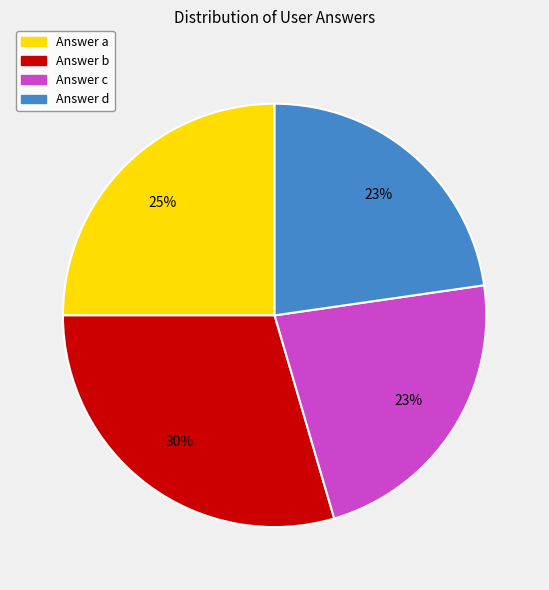

To the nearest percent, what is the difference between the largest and smallest slice percentages?

7%